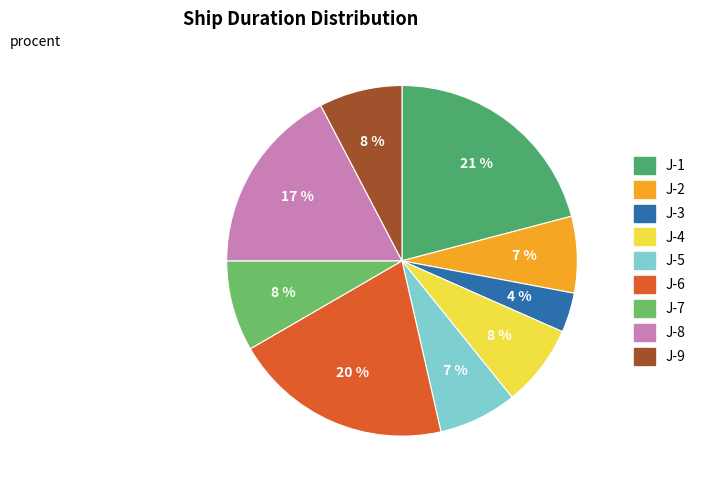

How many segments does this pie chart have?

9